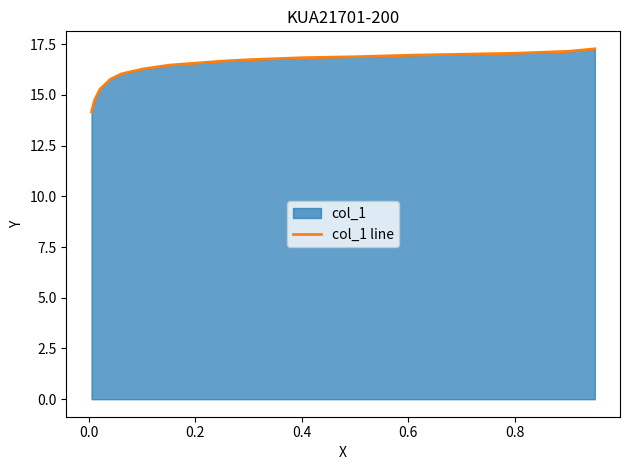

Reading left to right, what are all the values shown in this chart?

14.2	14.7	15.3	15.8	16.0	16.2	16.3	16.5	16.6	16.7	16.7	16.8	16.9	17.0	17.0	17.1	17.1	17.3